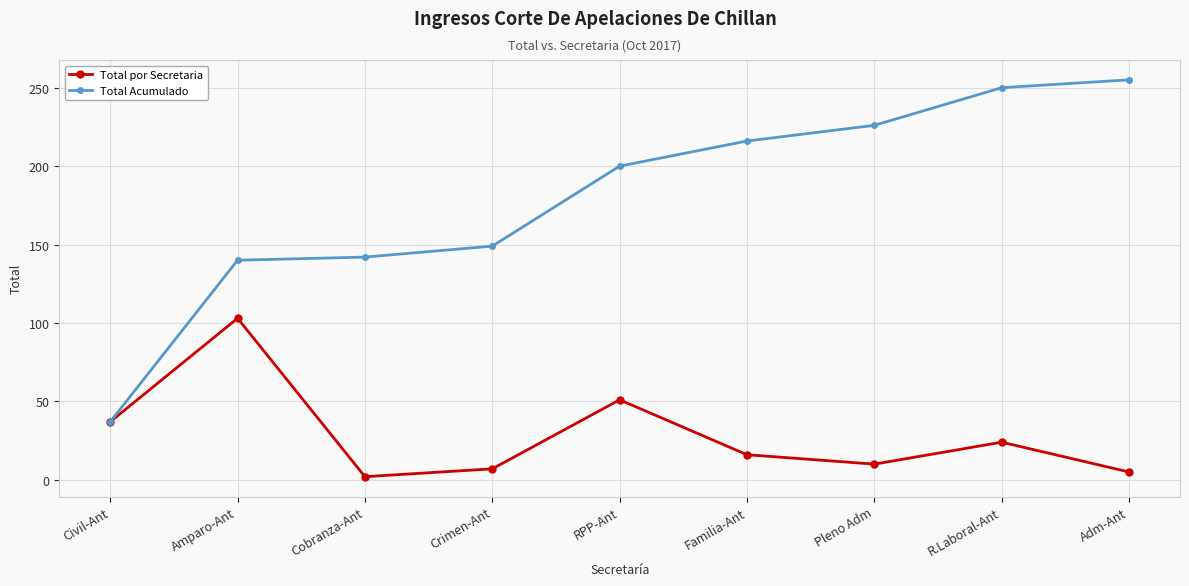

What is the difference between the maximum and minimum values in the Total Acumulado series?

218